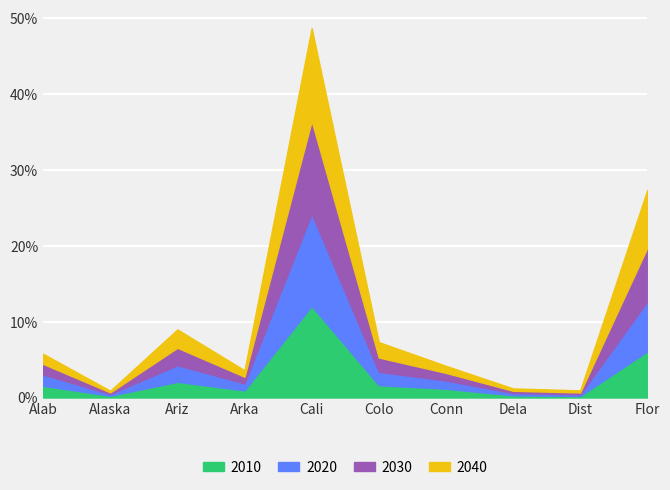

What is the label of the 9th point from the right?

Alaska